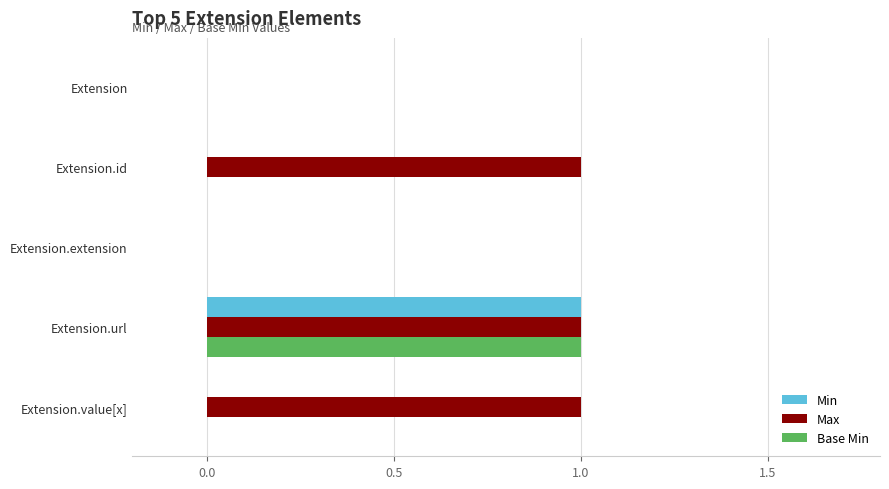

At which label does Base Min reach its peak?

Extension.url